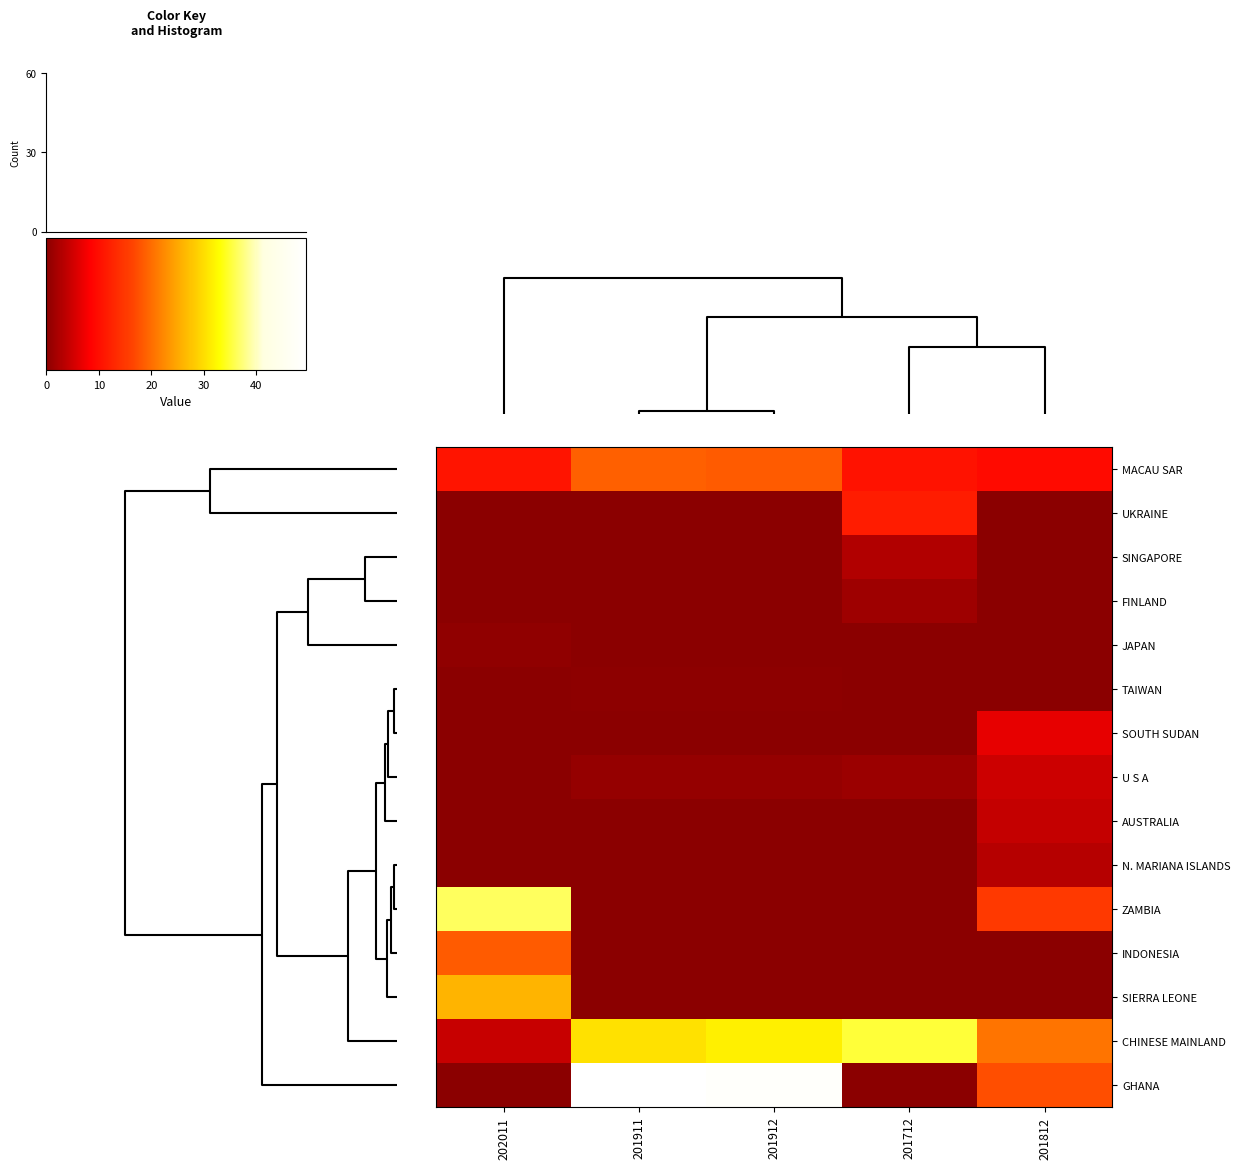

Reading left to right, what are all the values shown in this chart?

row_0: 201812=10.8	201912=18.7	201712=18.5	202011=10.6	201911=9.6
row_1: 201812=0.0	201912=0.0	201712=0.0	202011=11.7	201911=0.0
row_2: 201812=0.0	201912=0.0	201712=0.0	202011=2.9	201911=0.0
row_3: 201812=0.0	201912=0.0	201712=0.0	202011=1.4	201911=0.0
row_4: 201812=0.6	201912=0.0	201712=0.0	202011=0.1	201911=0.1
row_5: 201812=0.0	201912=0.3	201712=0.3	202011=0.1	201911=0.1
row_6: 201812=0.0	201912=0.0	201712=0.0	202011=0.0	201911=6.6
row_7: 201812=0.0	201912=1.0	201712=0.9	202011=1.2	201911=4.8
row_8: 201812=0.0	201912=0.0	201712=0.0	202011=0.0	201911=4.1
row_9: 201812=0.0	201912=0.0	201712=0.0	202011=0.0	201911=3.2
row_10: 201812=36.4	201912=0.0	201712=0.0	202011=0.0	201911=15.2
row_11: 201812=18.4	201912=0.0	201712=0.0	202011=0.0	201911=0.0
row_12: 201812=26.1	201912=0.0	201712=0.0	202011=0.0	201911=0.0
row_13: 201812=4.4	201912=30.3	201712=31.5	202011=35.1	201911=20.6
row_14: 201812=0.0	201912=49.5	201712=48.5	202011=0.0	201911=17.2